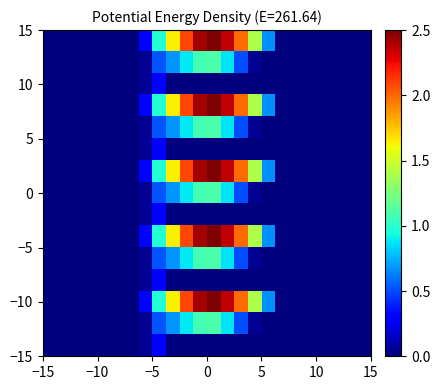

At how many categories does at least one series exceed 0?

10